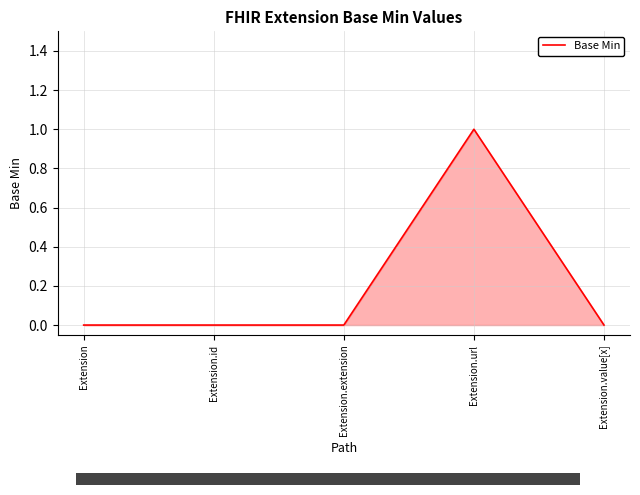

Reading left to right, transcribe all the data shown in this chart.

0	0	0	1	0